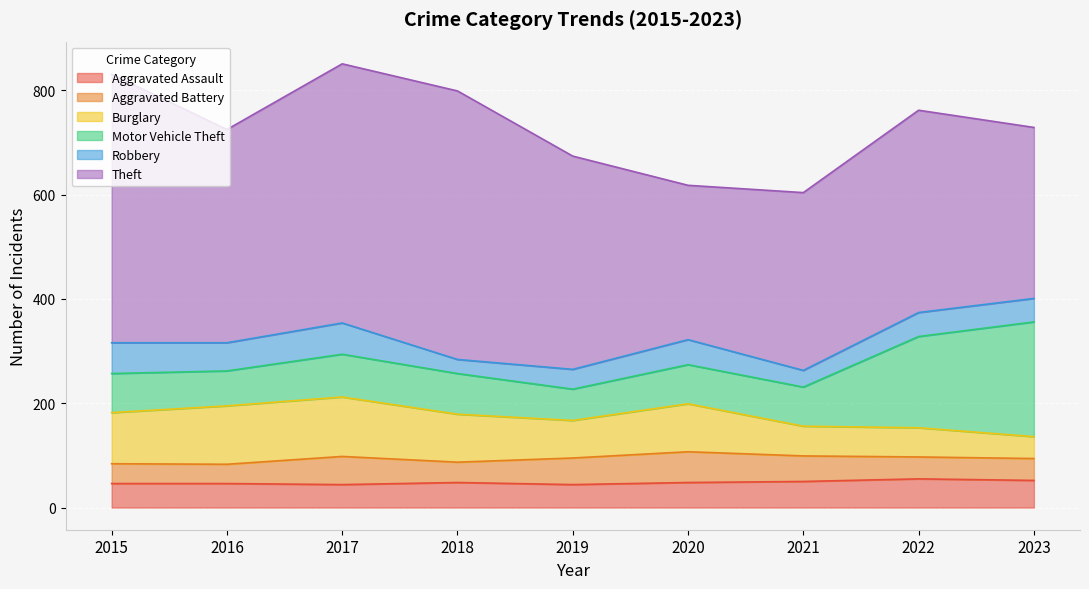

Count the number of categories in the chart.

9